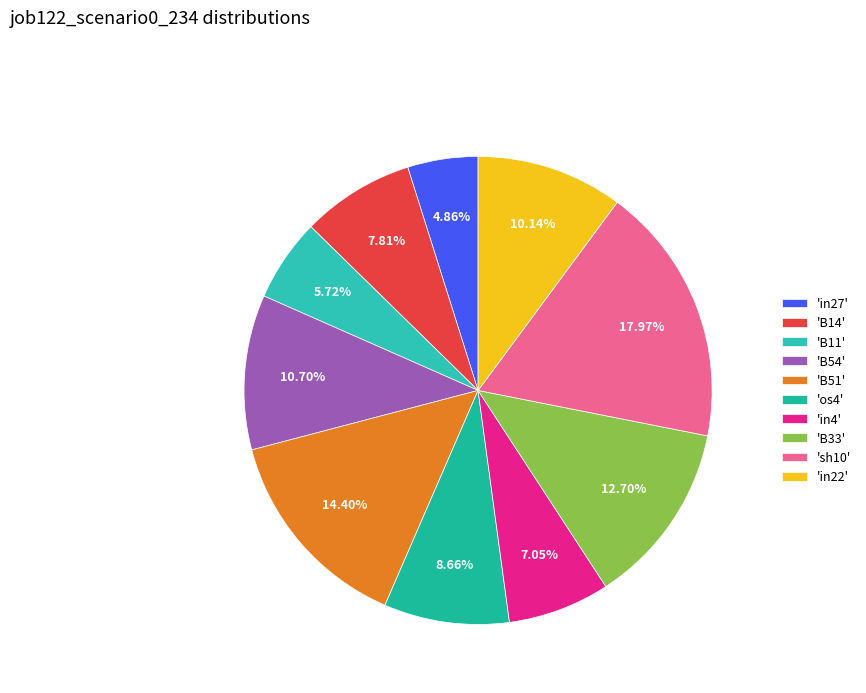

What is the largest slice in the pie chart?

'sh10'